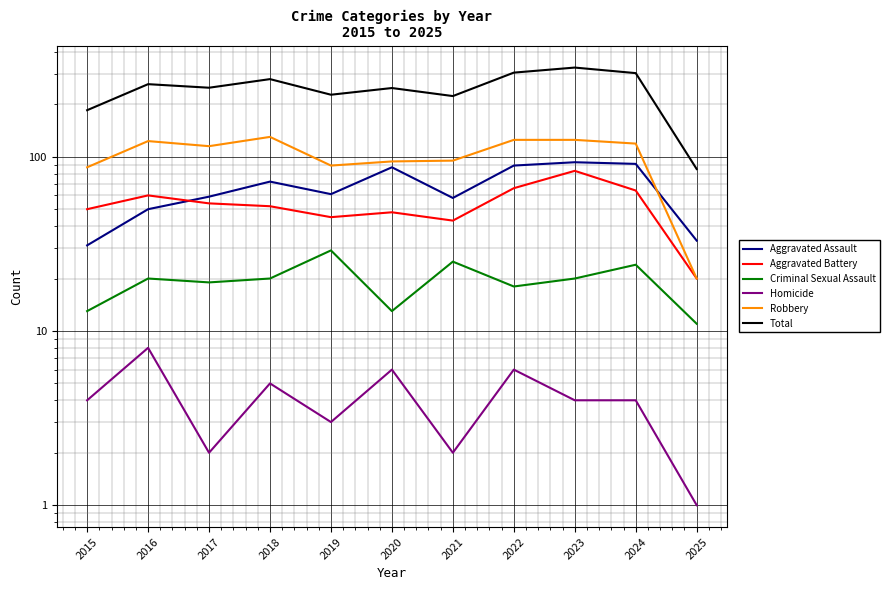

What is the lowest value of the Total series?

85